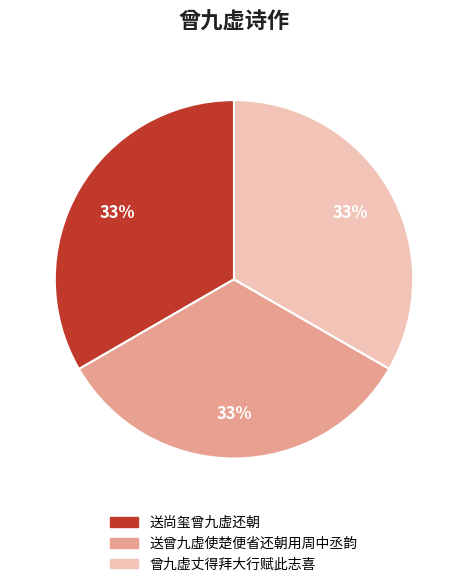

What percentage is the 送尚玺曾九虚还朝 slice, to the nearest percent?

33%